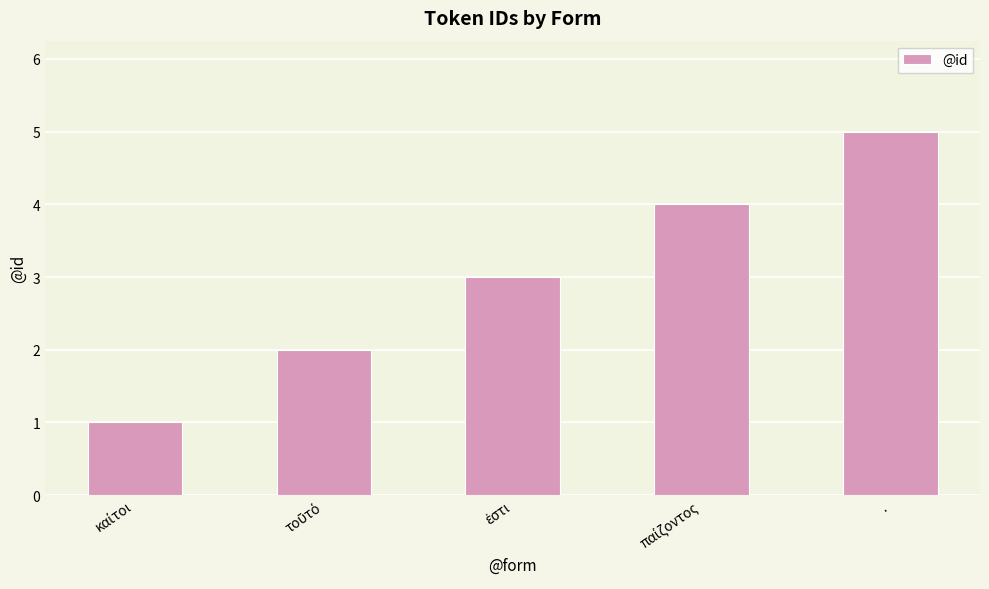

What is the label of the 1st bar from the right?

.